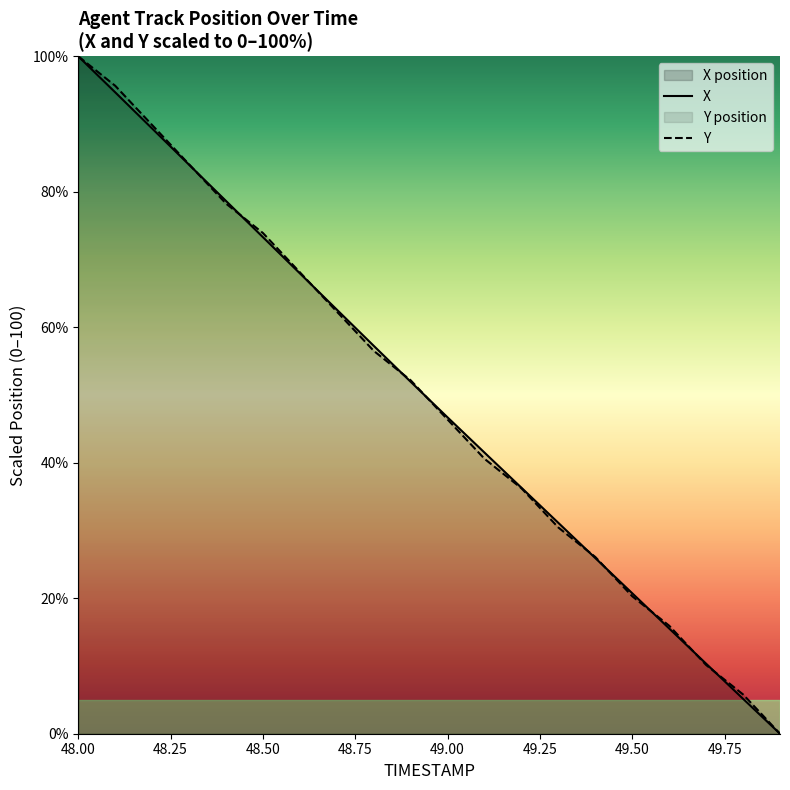

How many times do Y and X cross each other?

10